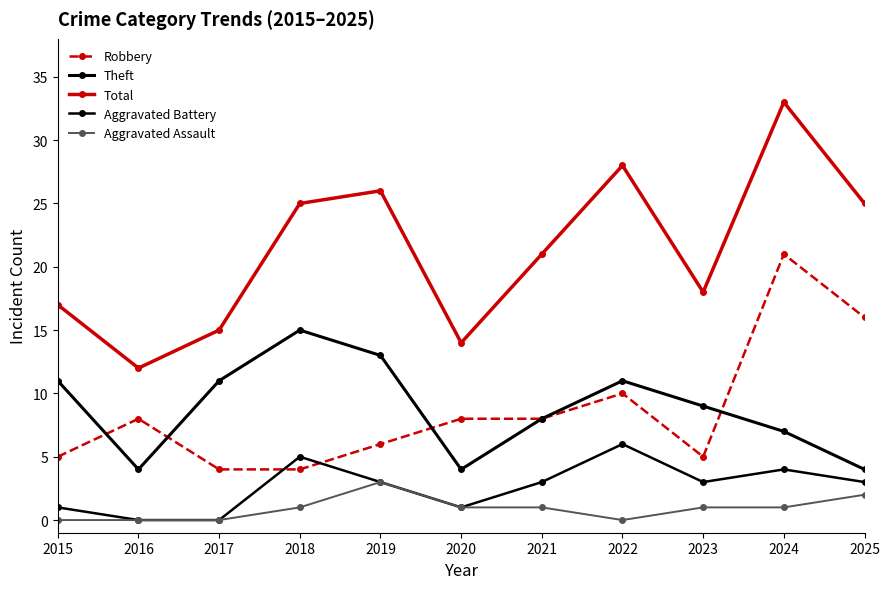

Count the number of categories in the chart.

11